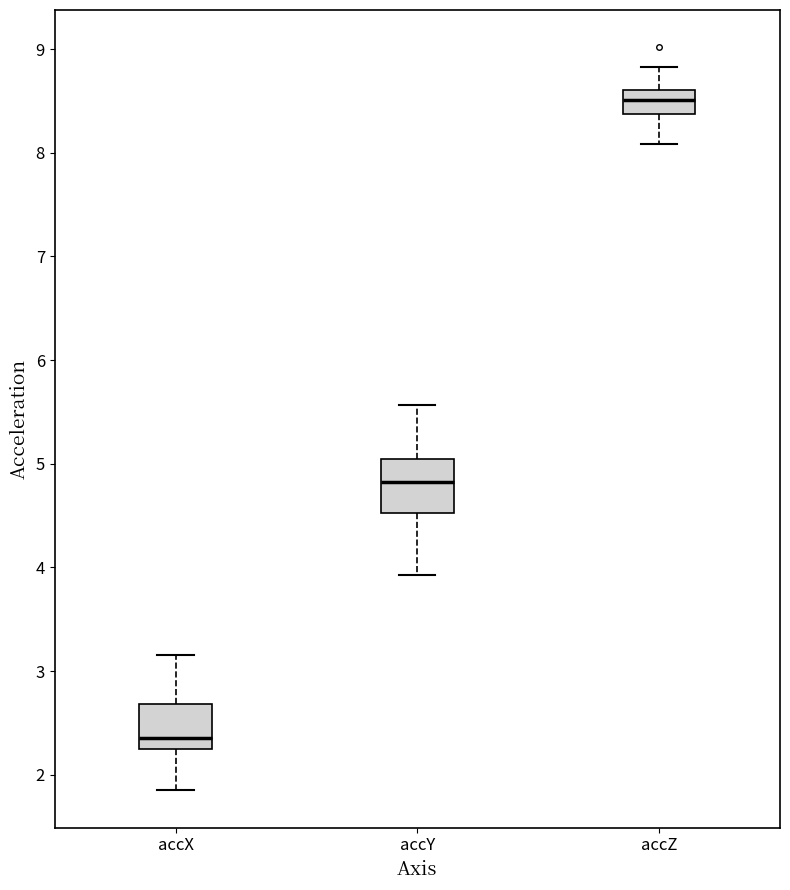

Which box's median line is the highest?

accZ